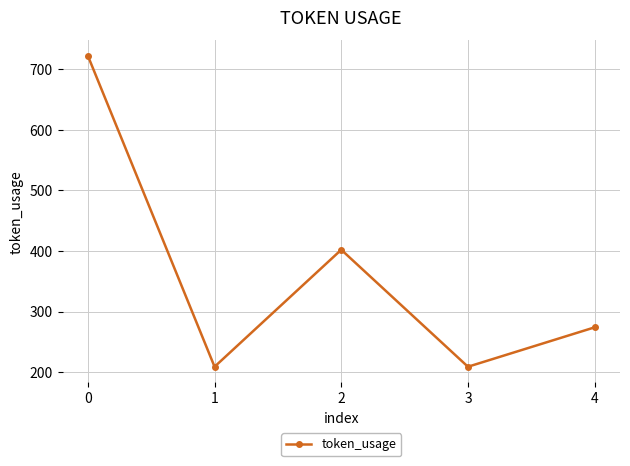

Which has a higher value, 4 or 1?

4